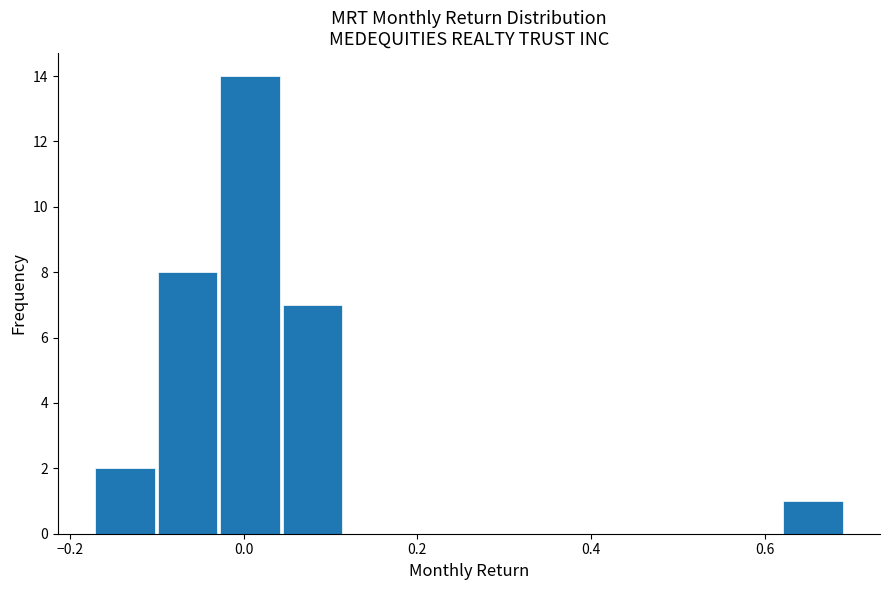

Around what value on the x-axis is the tallest bar? Give the approximate position of its centre, as read against the axis.

0.00